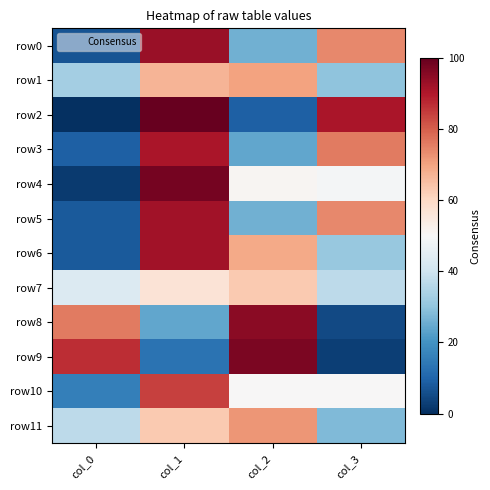

At which category is the sum across all series the highest?

col_1